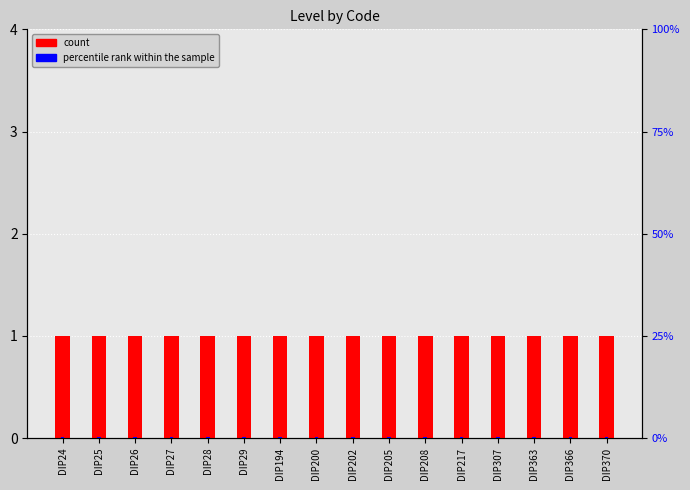

Which category has the highest value in the Level (count) series?

DIP24